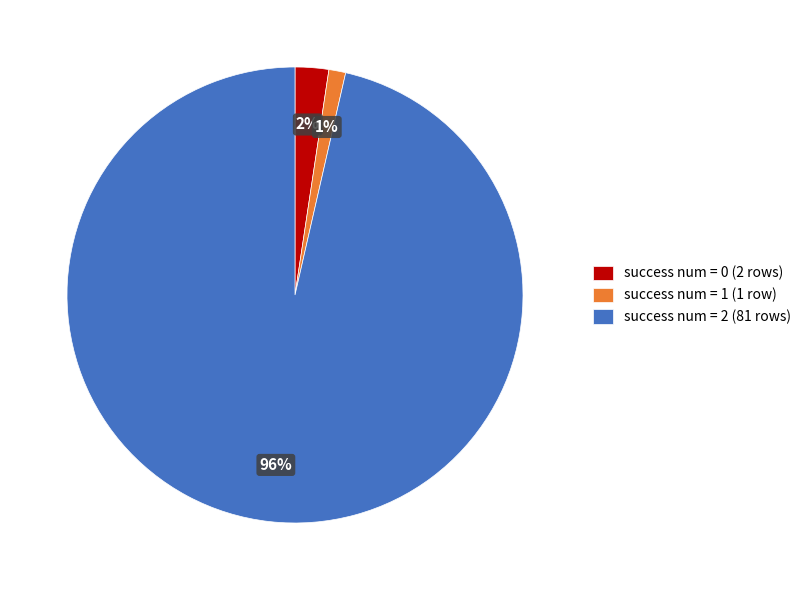

What is the majority slice?

success num = 2 (81 rows)